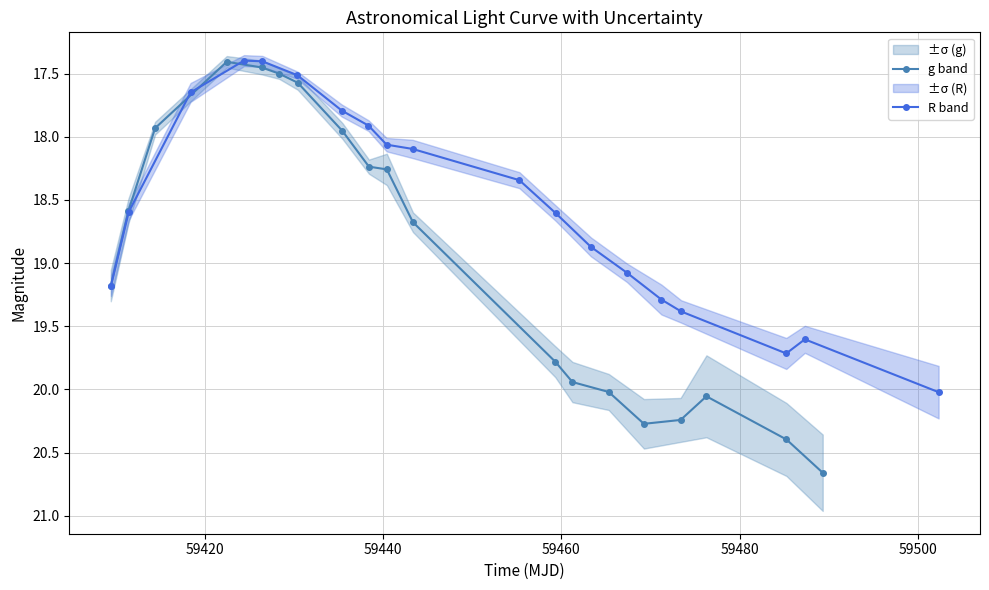

What is the value of the R band point at the 2nd from the left?

18.6